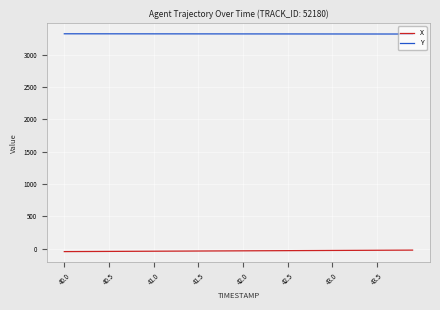

Which series has the largest total across all categories?

Y